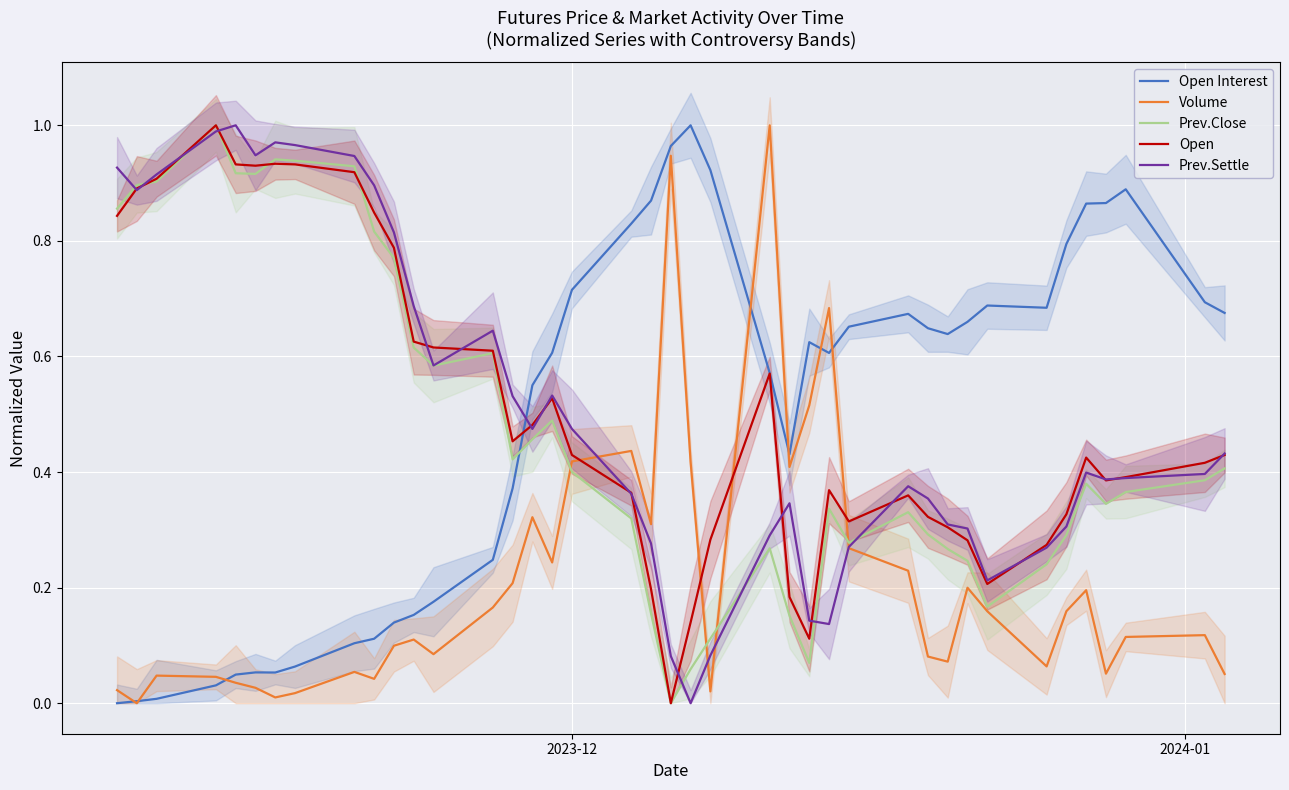

What is the sum of the Open Interest values at 6 and 11?

0.2